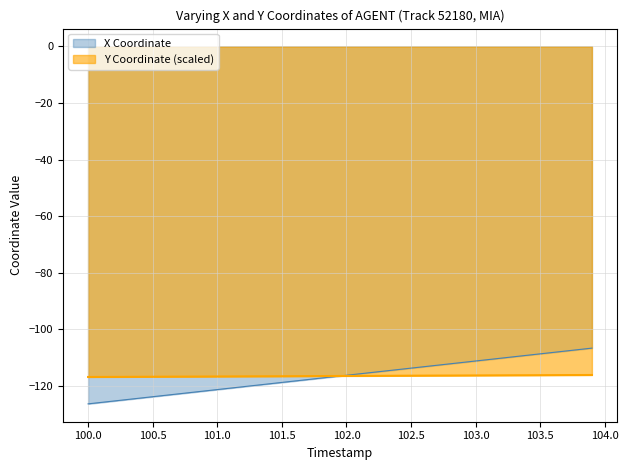

What is the smallest value displayed?

-126.4